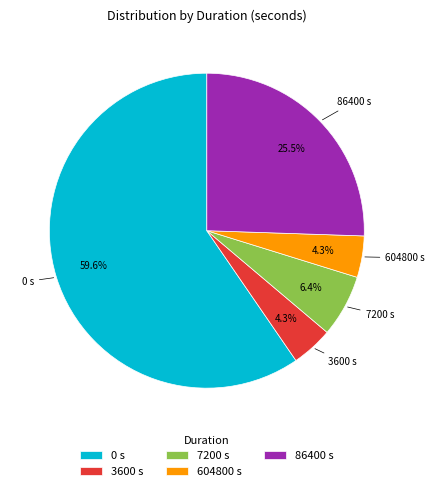

To the nearest percent, what is the combined percentage of 7200 and 0?

66%